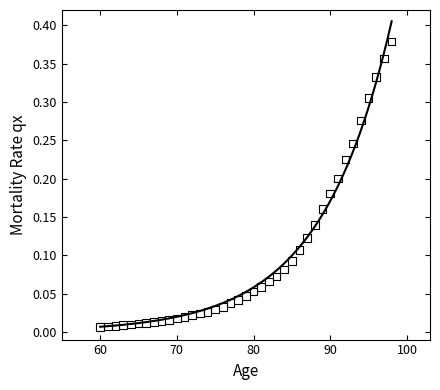

What is the range of X values (max minus min)?

38.0